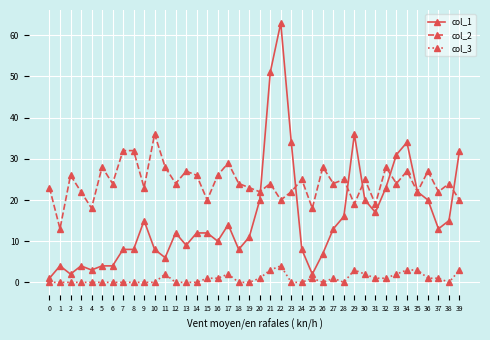

At 30, list the series in order from smallest to largest.

col_3, col_1, col_2